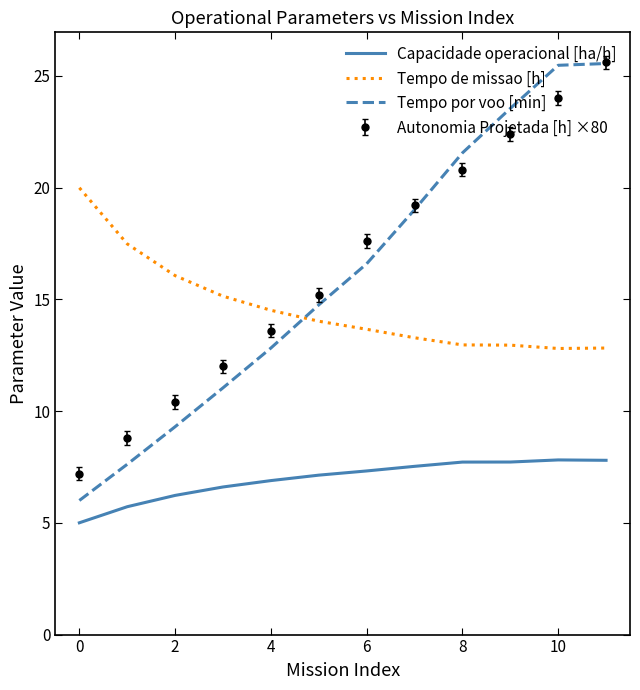

Which series has the largest range (max minus min)?

Tempo por voo [min]